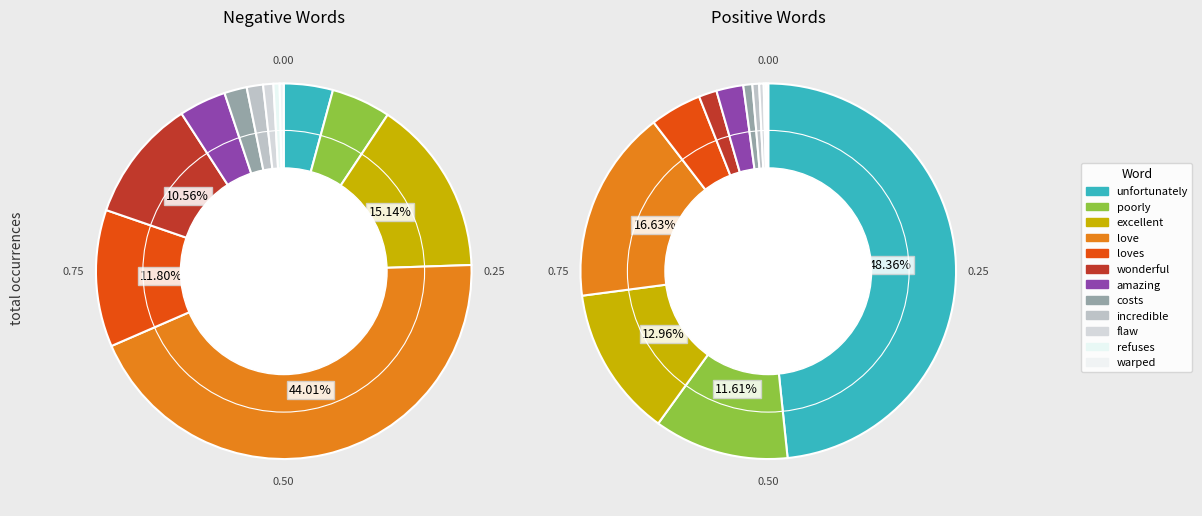

How many slices are in this pie chart?

12